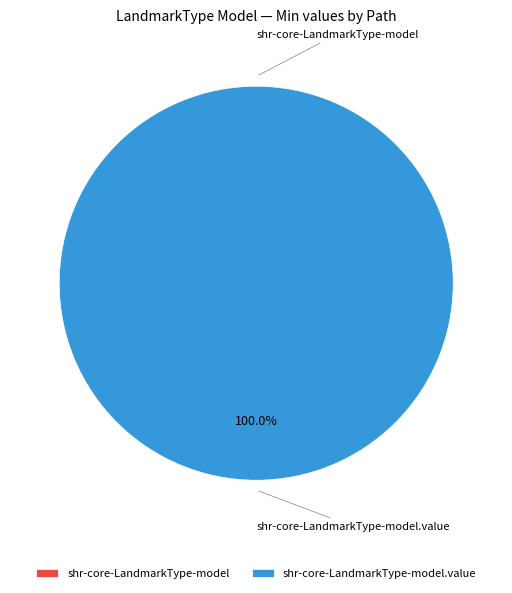

What is the change in value from shr-core-LandmarkType-model to shr-core-LandmarkType-model.value?

+1